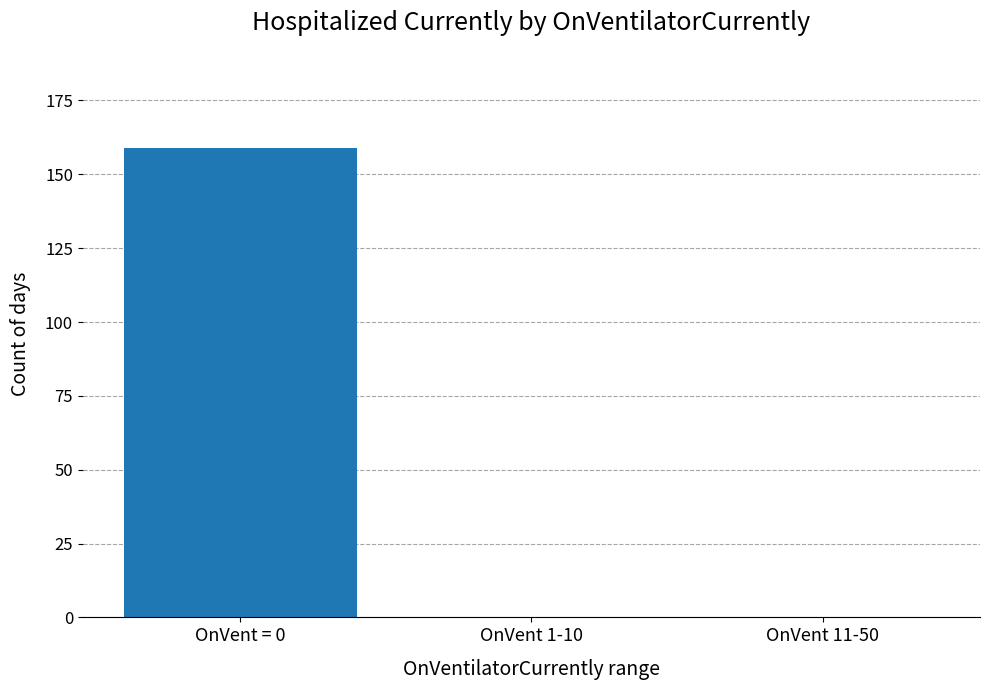

What is the greatest value displayed?

159